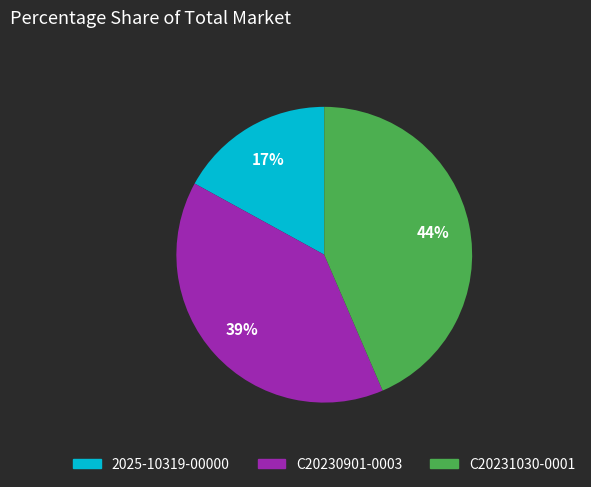

Rank the categories by value from highest to lowest.

C20231030-0001, C20230901-0003, 2025-10319-00000